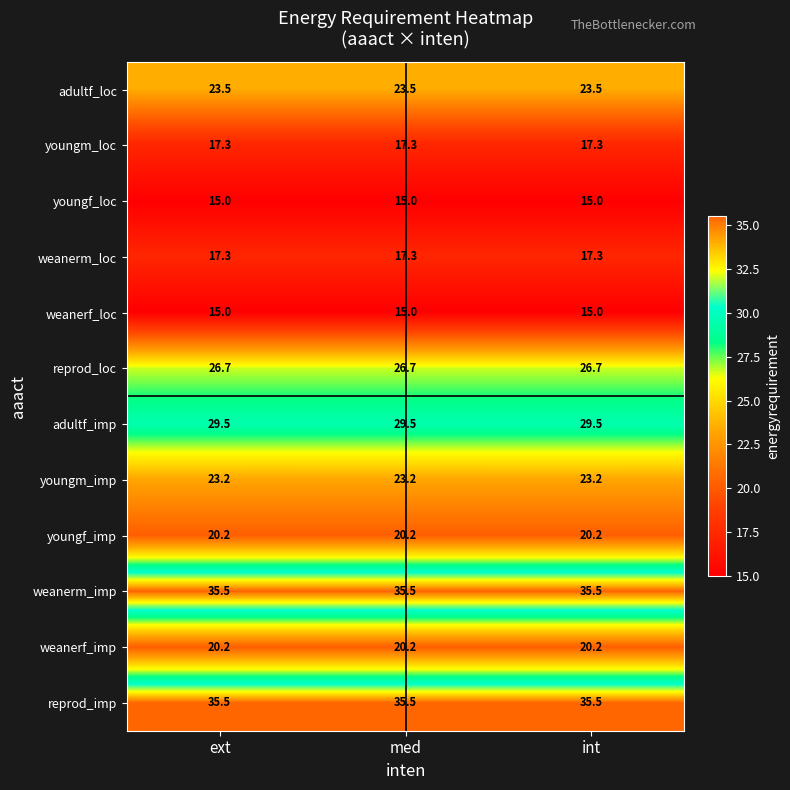

True or false: youngm_imp has a value of 40.6 at ext.

False